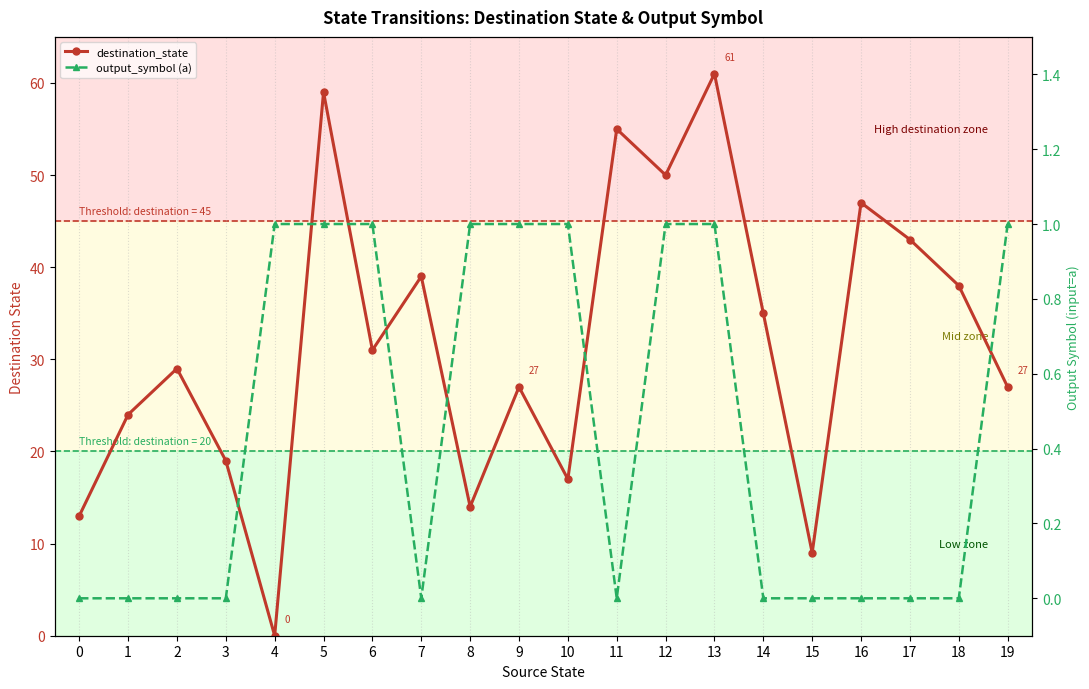

Which series changed the most between 6 and 19?

destination_state